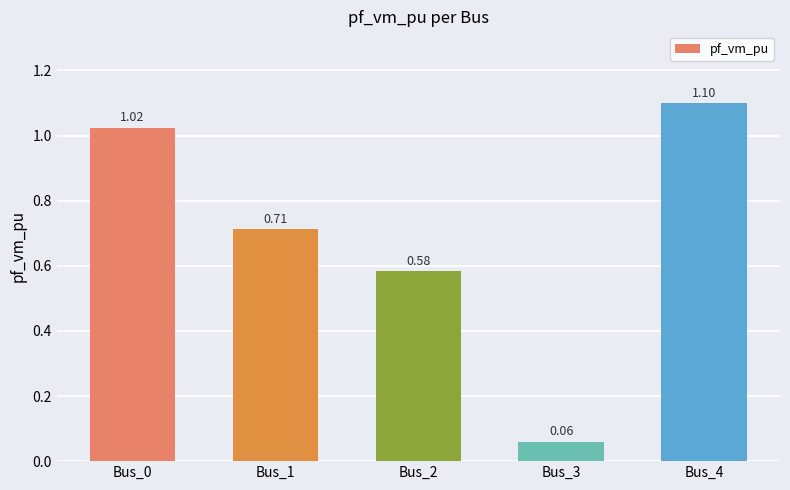

Rank the categories by value from highest to lowest.

Bus_4, Bus_0, Bus_1, Bus_2, Bus_3